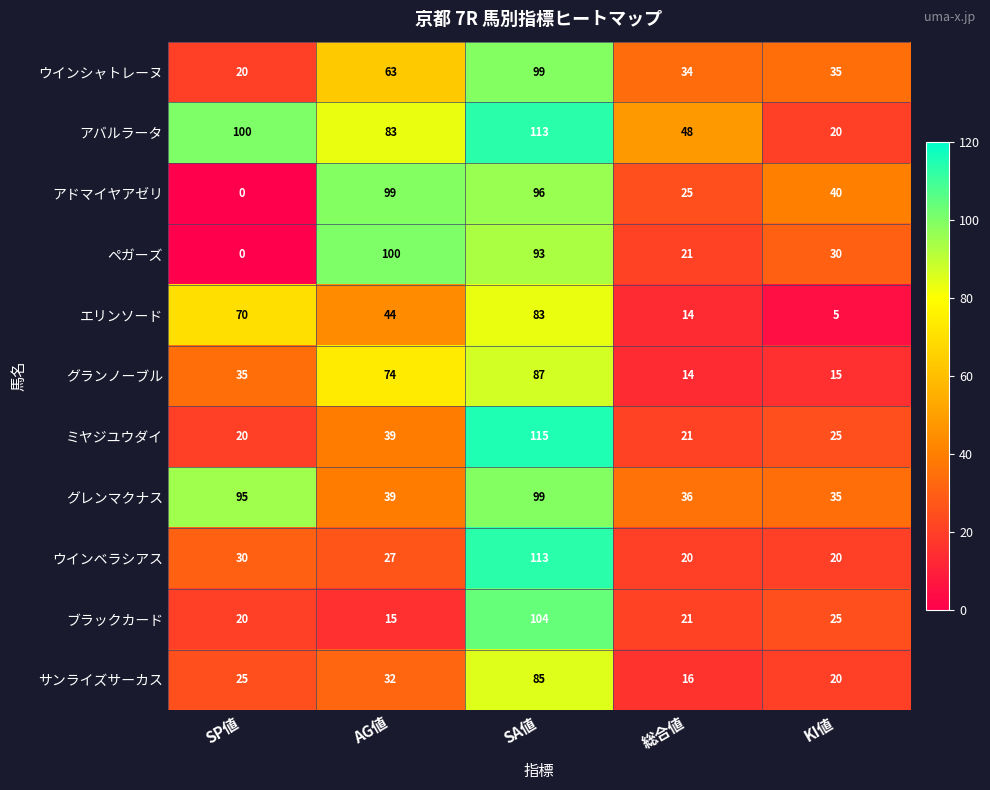

Where is ミヤジユウダイ nearest to the value 67?

AG値